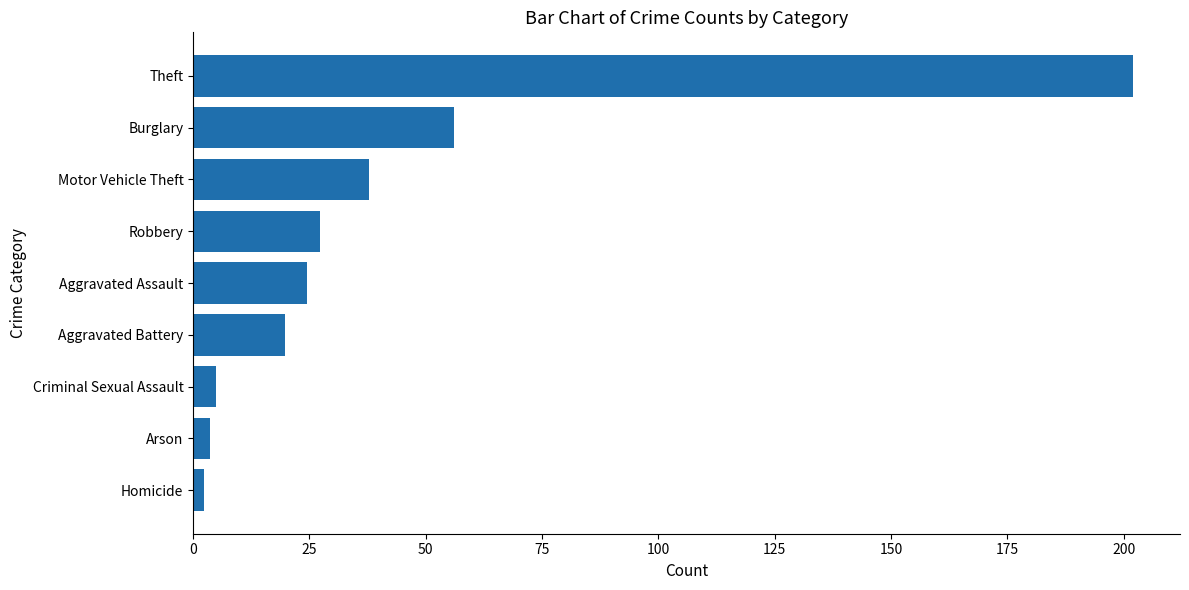

What is the change in value from Criminal Sexual Assault to Motor Vehicle Theft?

+33.0